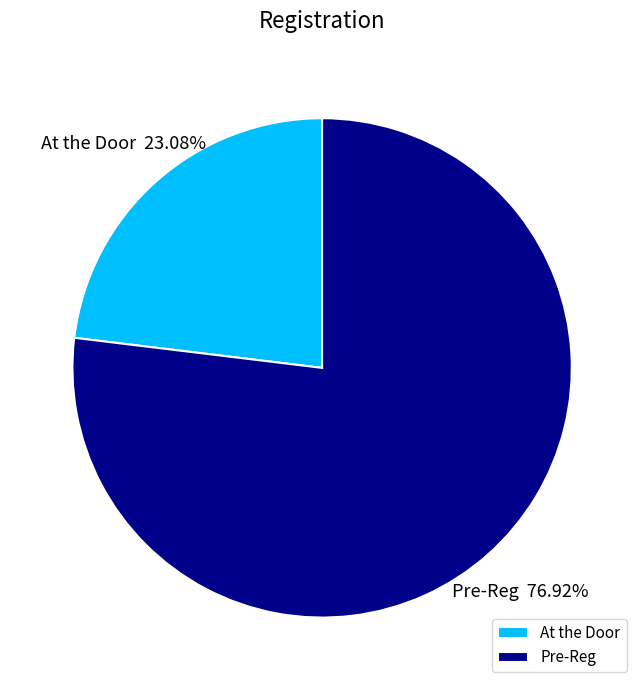

How many slices are in this pie chart?

2